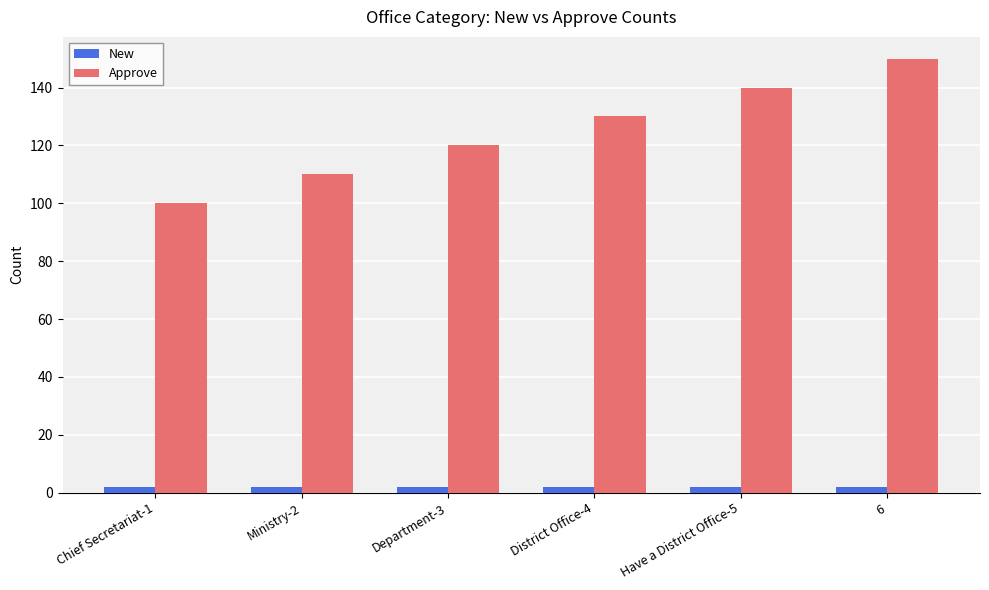

What is the average value of the New series?

2